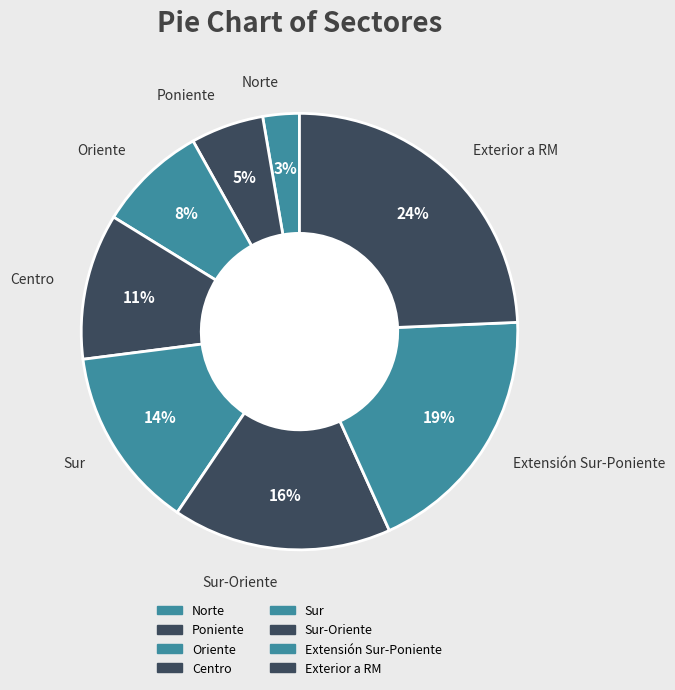

Do Sur-Oriente and Oriente together represent more than half of the pie?

No